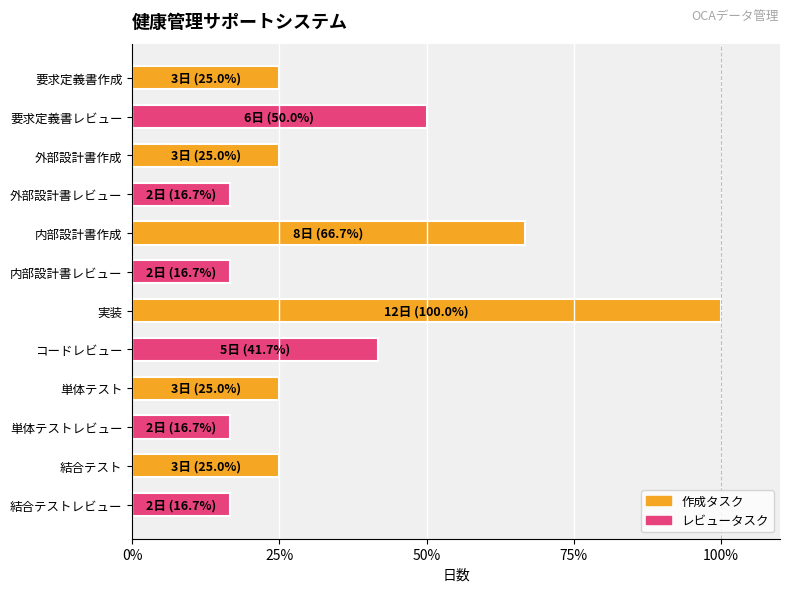

True or false: the data shows 33.9 at 結合テスト.

False